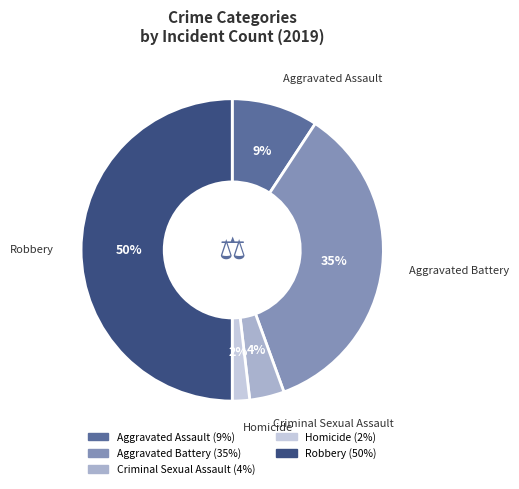

Which has a higher value, Homicide or Criminal Sexual Assault?

Criminal Sexual Assault